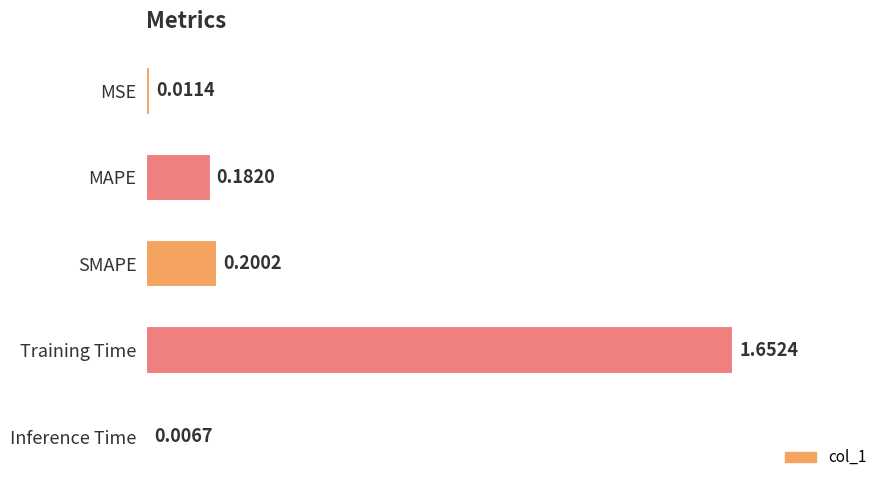

Which label corresponds to the smallest value in the chart?

Inference Time